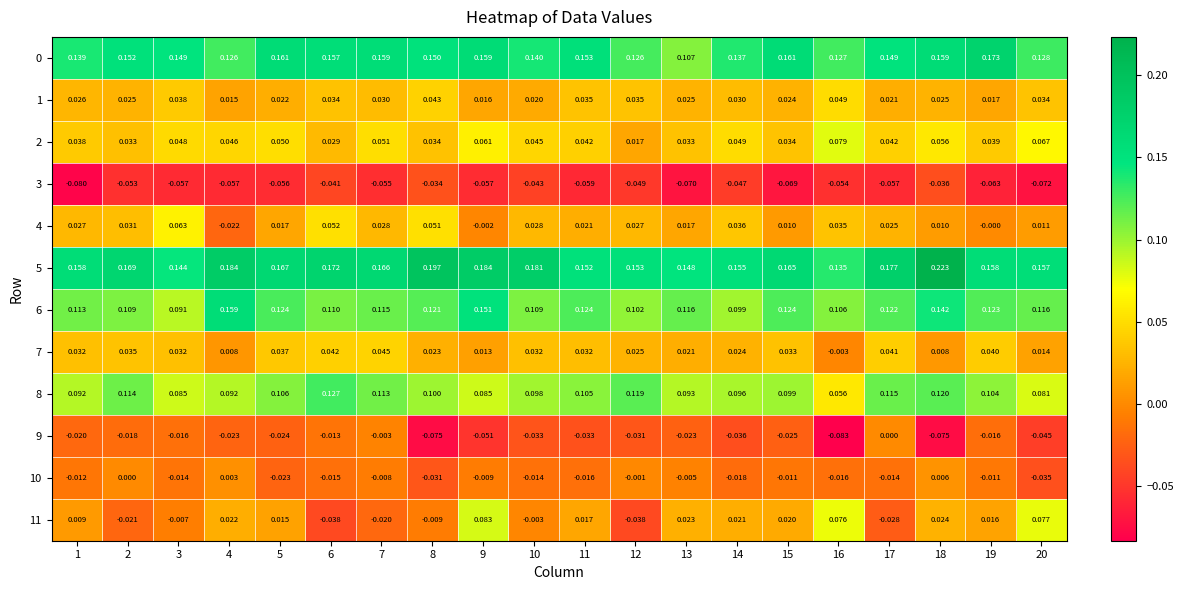

Is the value of 7 at 11 greater than the value of 11 at 14?

Yes